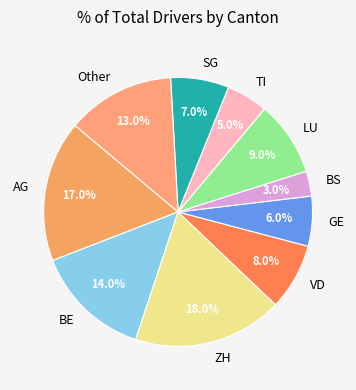

Which category has the smallest portion of the pie?

BS